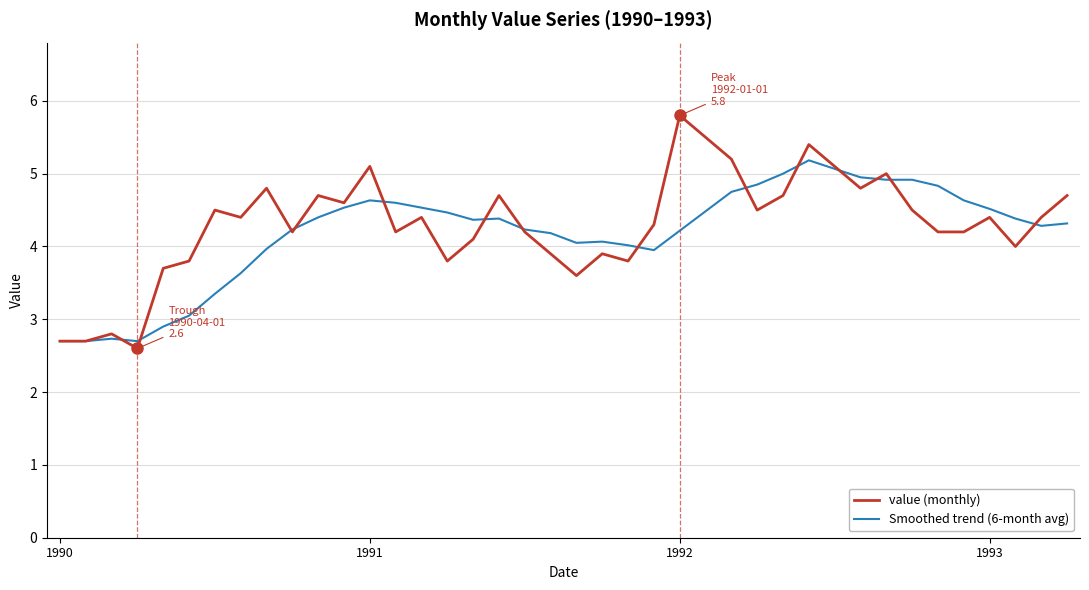

How many lines are shown in the chart?

2